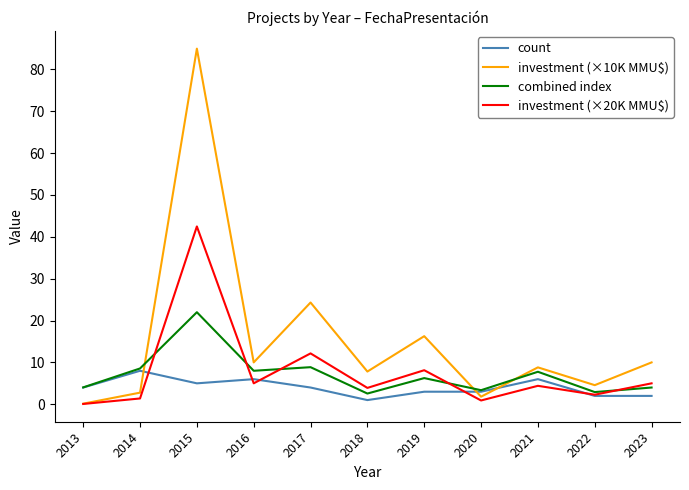

True or false: combined index has a value of 8.0 at 2016.

True